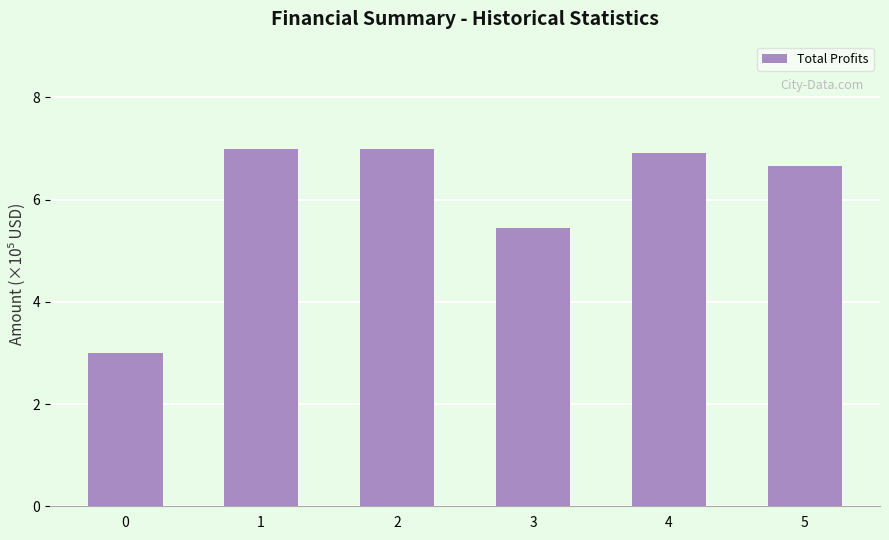

What is the change in value from 3 to 5?

+1.2